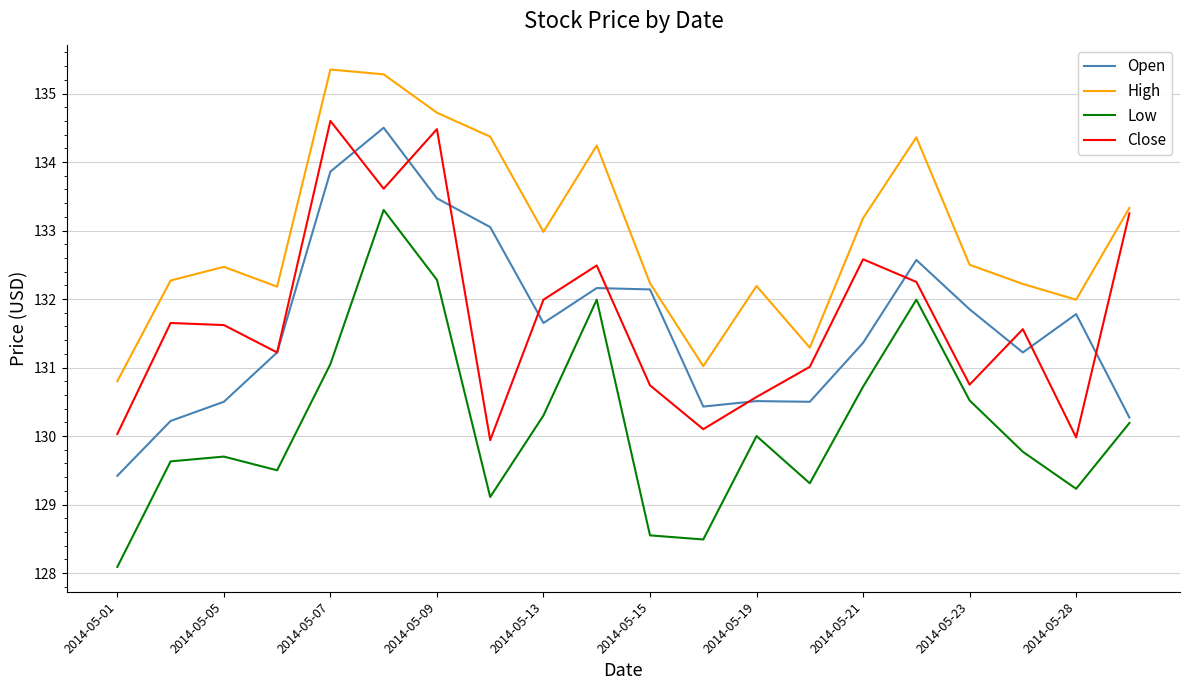

True or false: Low and High intersect in this chart.

False